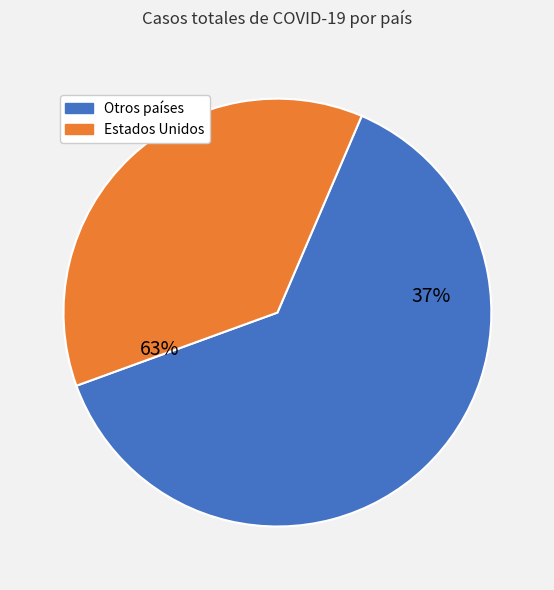

Is Pakistan the majority of the pie?

No